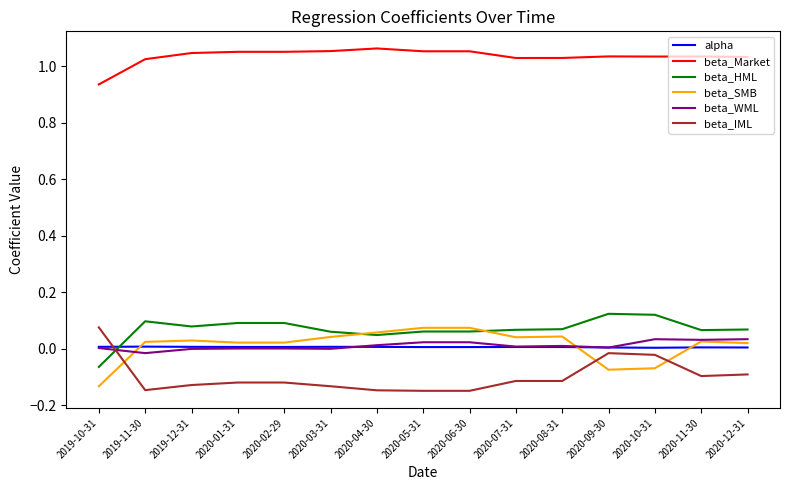

Which series has the largest total across all categories?

beta_Market